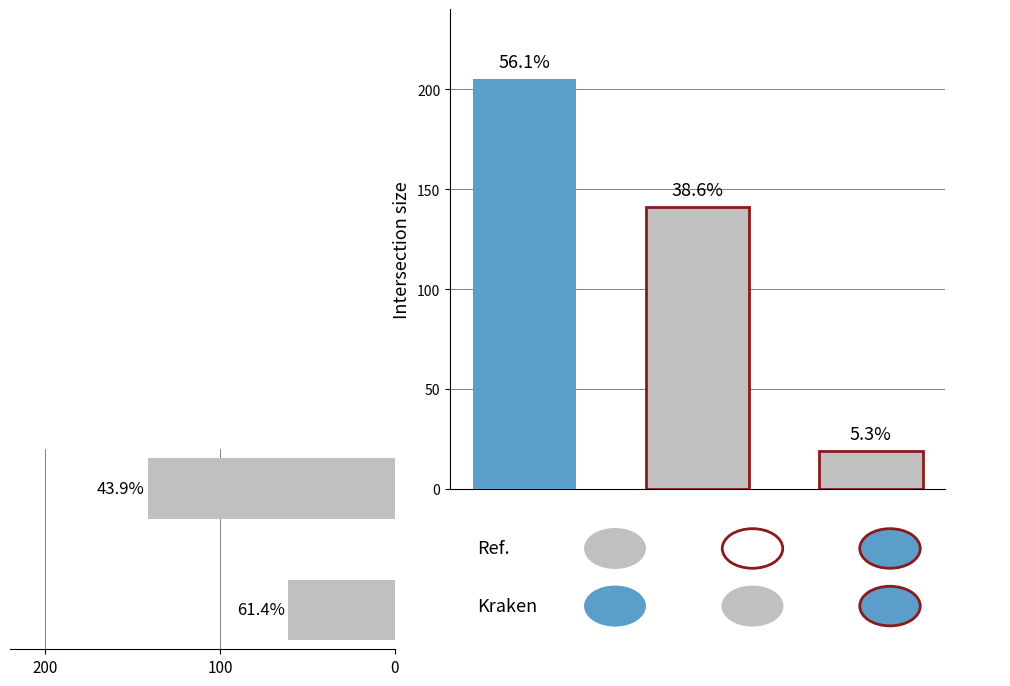

What is the average value?

101